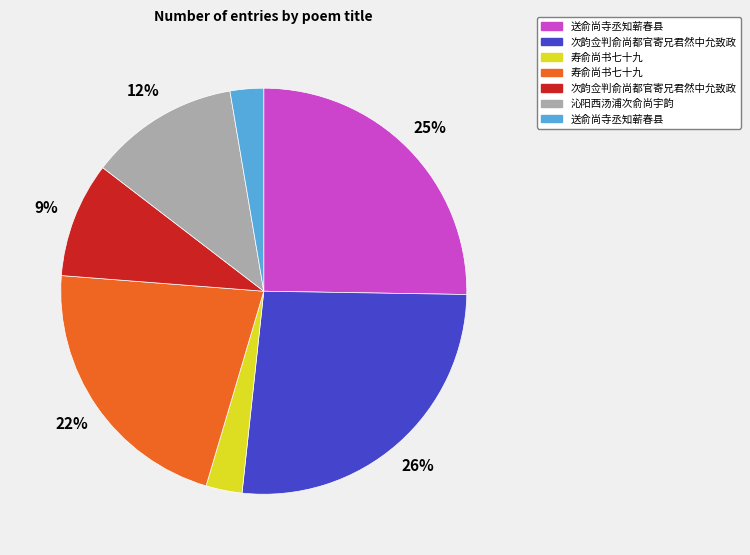

To the nearest percent, what is the average slice percentage?

14%